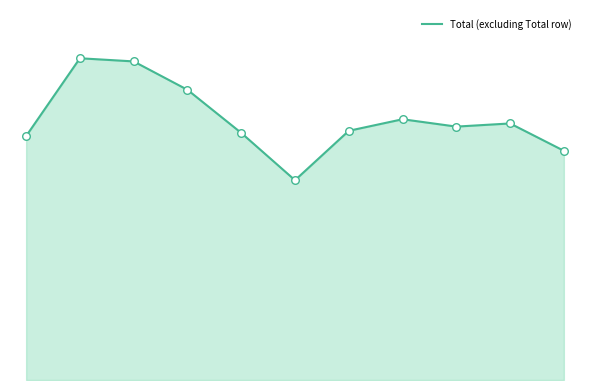

Is this an area chart (filled region under the line)?

Yes